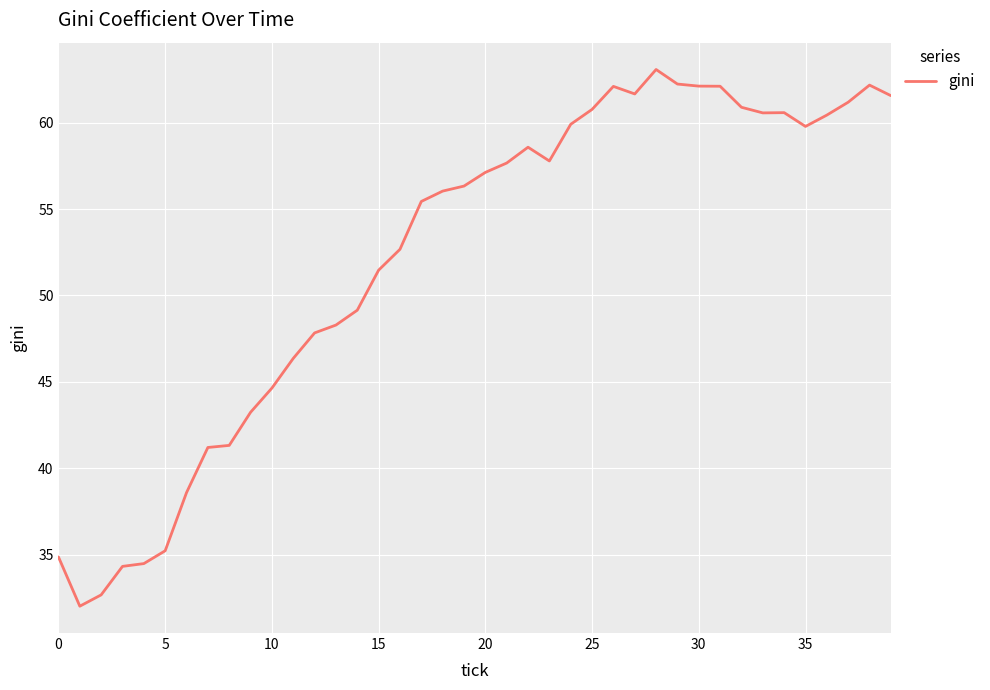

What is the maximum value shown in the chart?

63.1